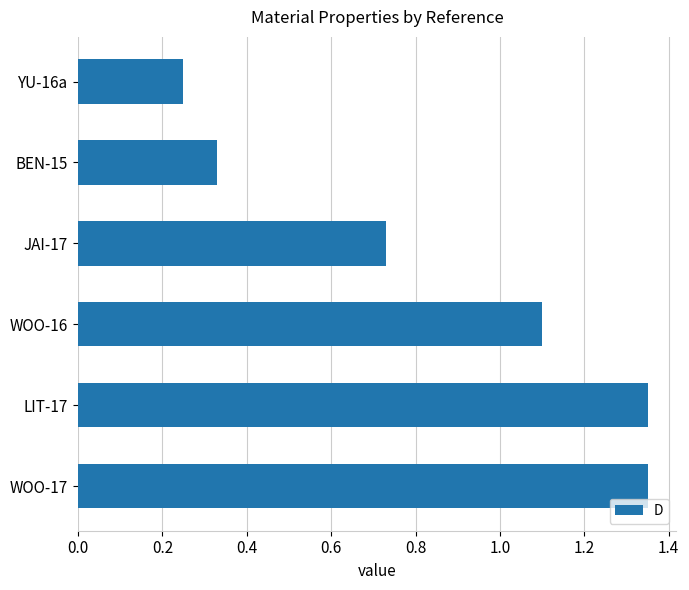

The chart shows a value of 0.4 at YU-16a. True or false?

False